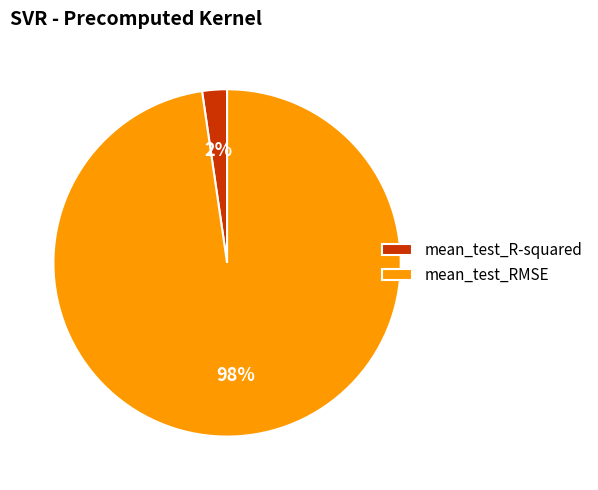

Do mean_test_R-squared and mean_test_RMSE together represent more than half of the pie?

Yes